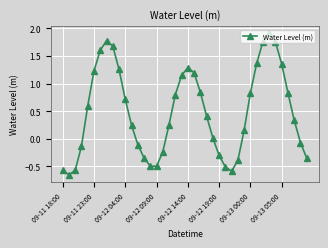

What is the value of the 9th point from the left?

1.7